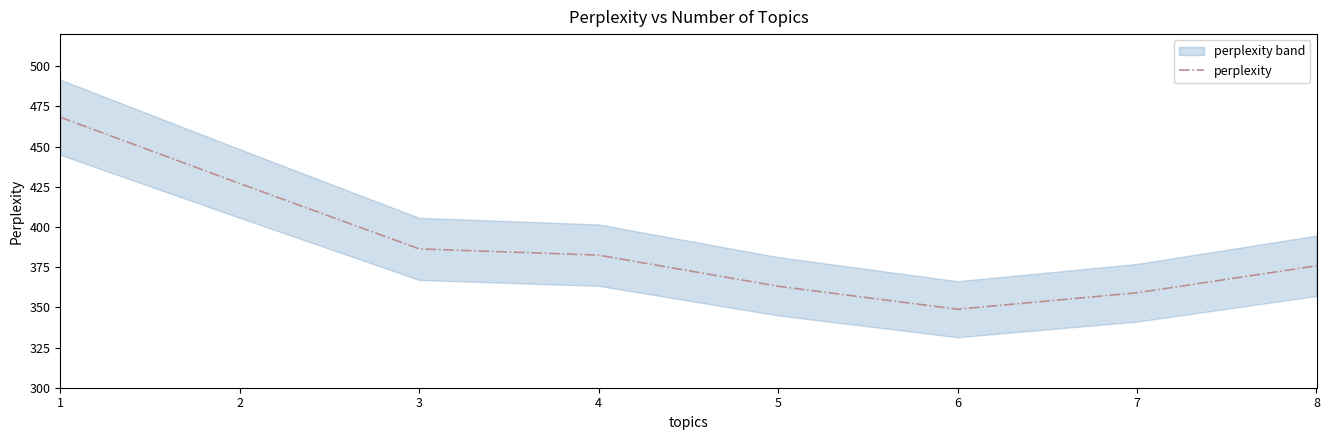

Reading left to right, what are all the values shown in this chart?

1=468.3	2=427.0	3=386.4	4=382.5	5=363.1	6=348.8	7=359.1	8=375.9